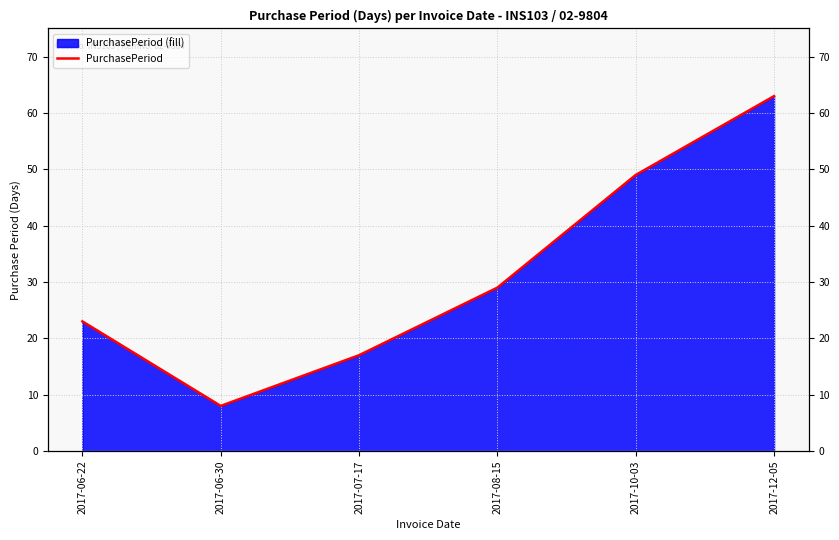

The chart shows a value of 63 at 2017-12-05. True or false?

True